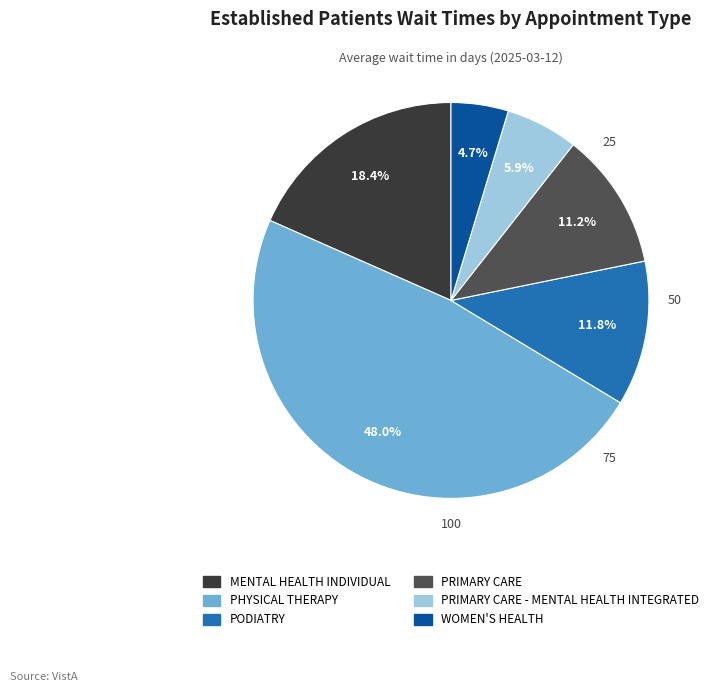

Does any single category account for the majority?

No